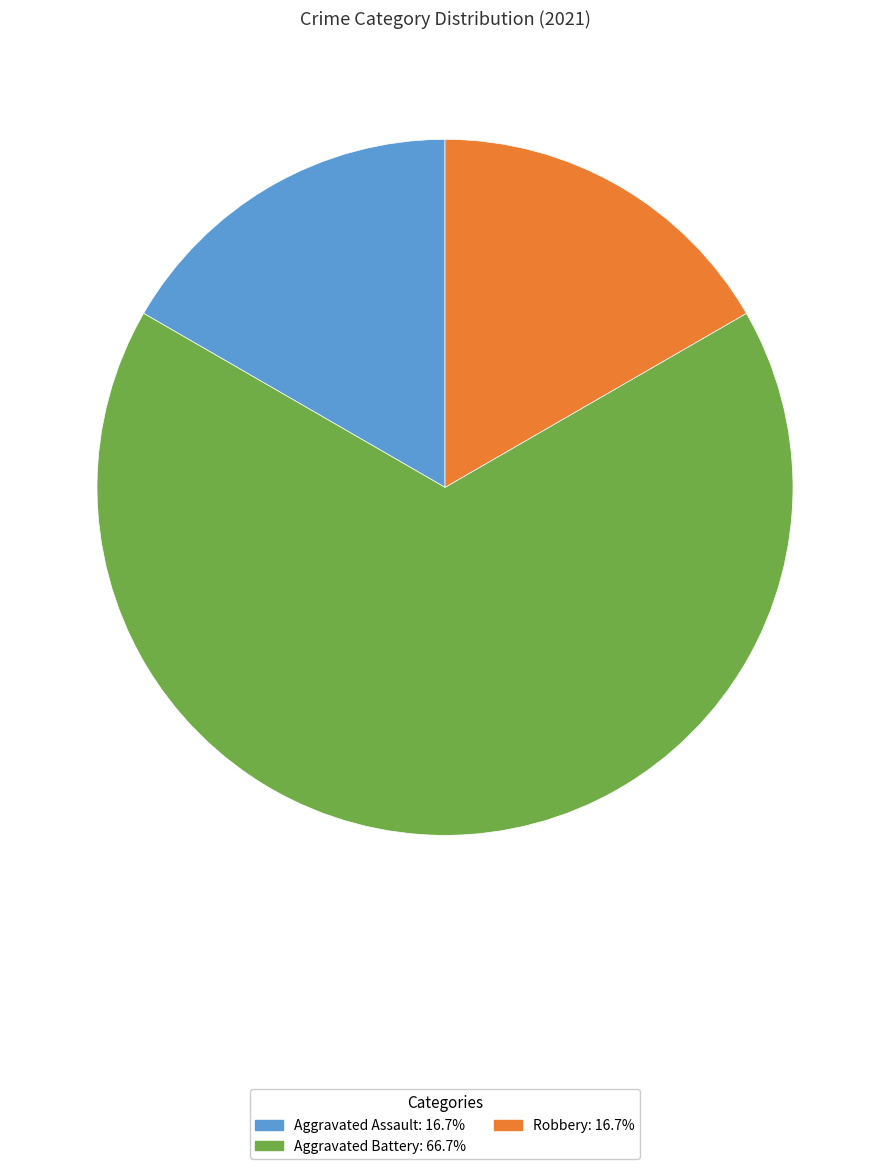

Does Aggravated Battery account for over 50% of the chart?

Yes